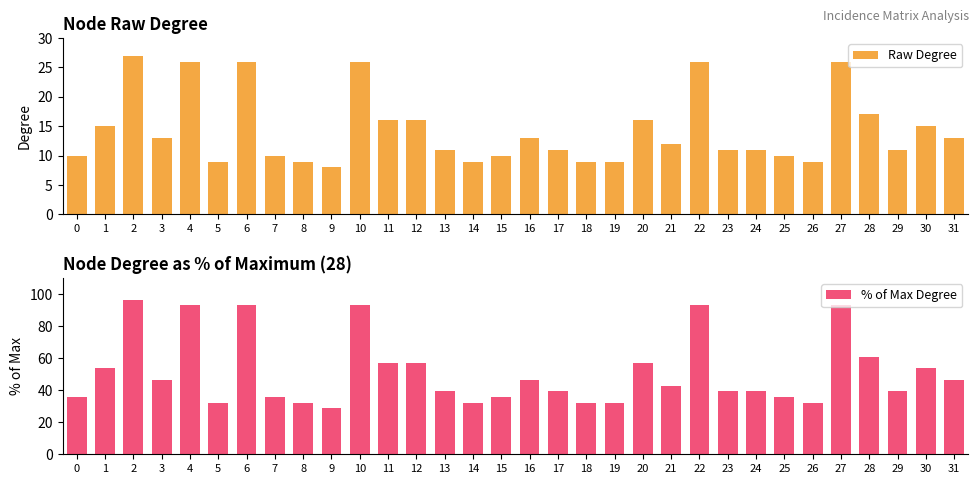

What is the average value of the % of Max Degree series?

51.3